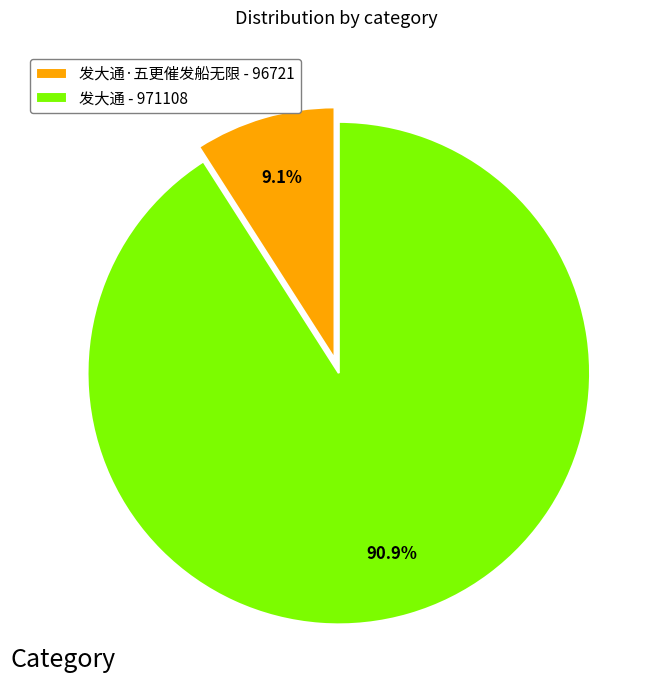

Which slice is the largest?

发大通 - 971108